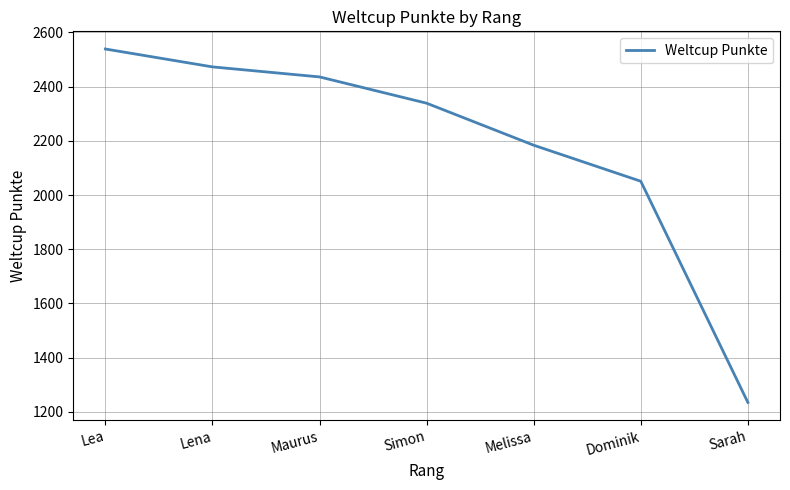

What is the average value?

2180